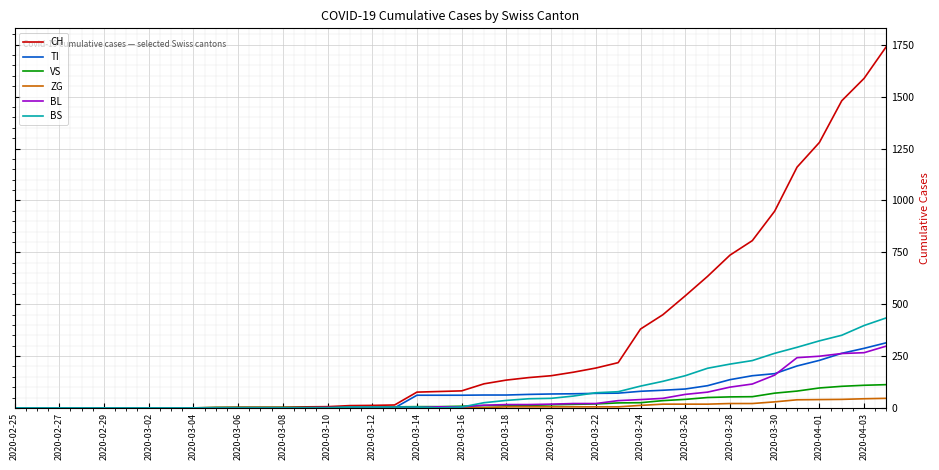

Which series has the widest spread of values?

CH